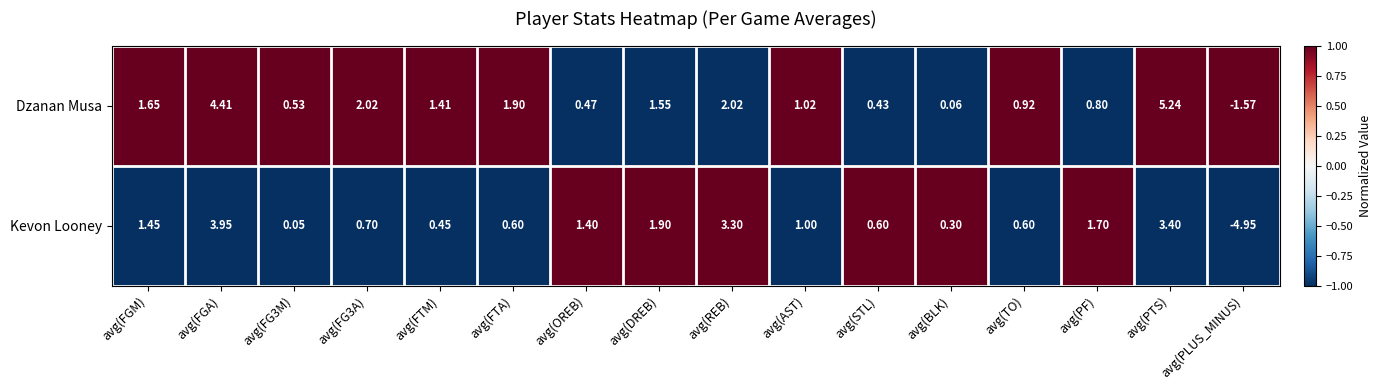

How many values in Kevon Looney are above zero?

6